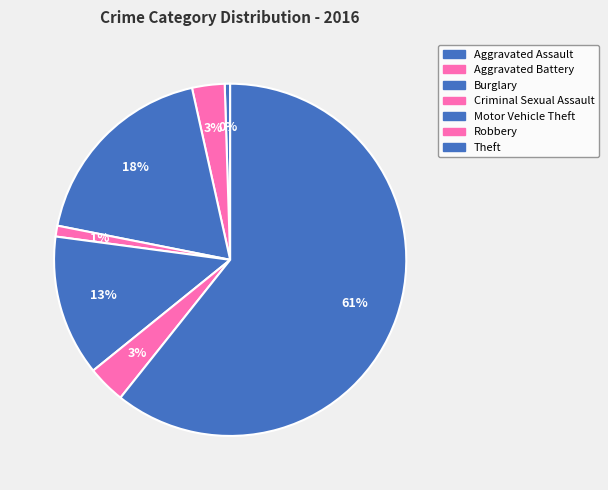

How many segments does this pie chart have?

7